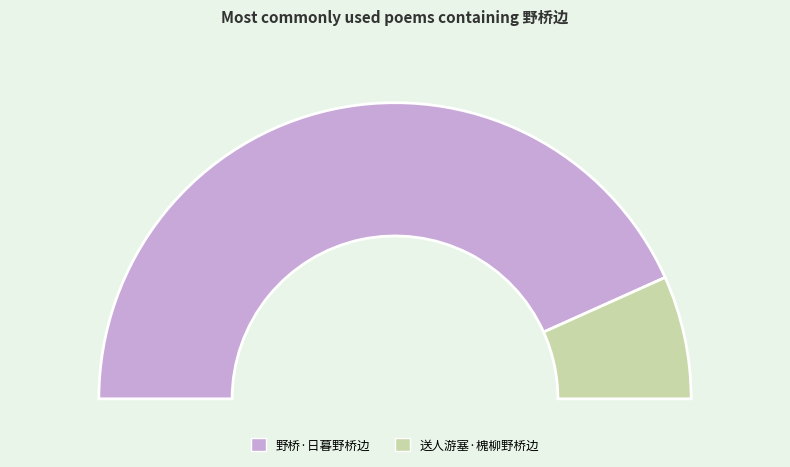

Is it true that 送人游塞·槐柳野桥边 is 13% of the pie?

True